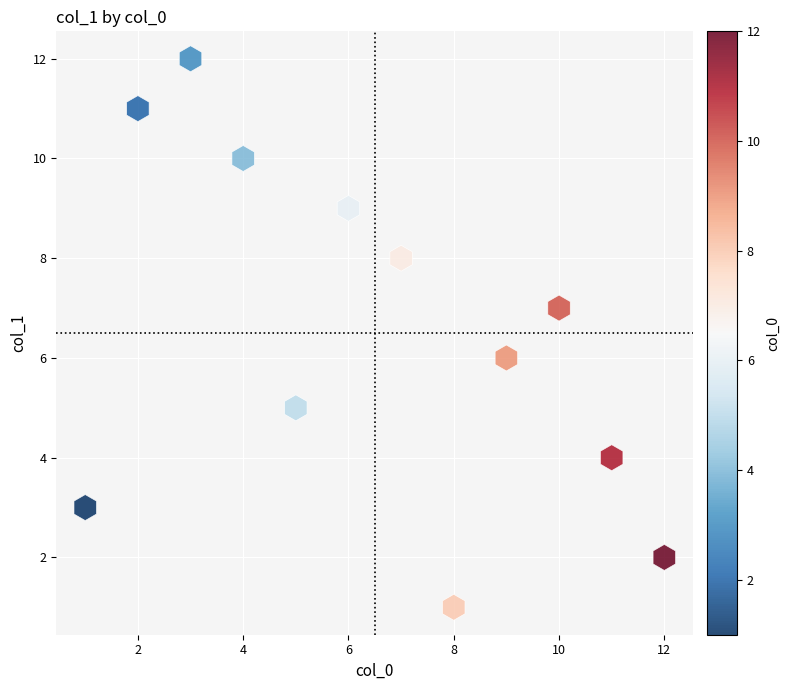

What is the range of X values (max minus min)?

11